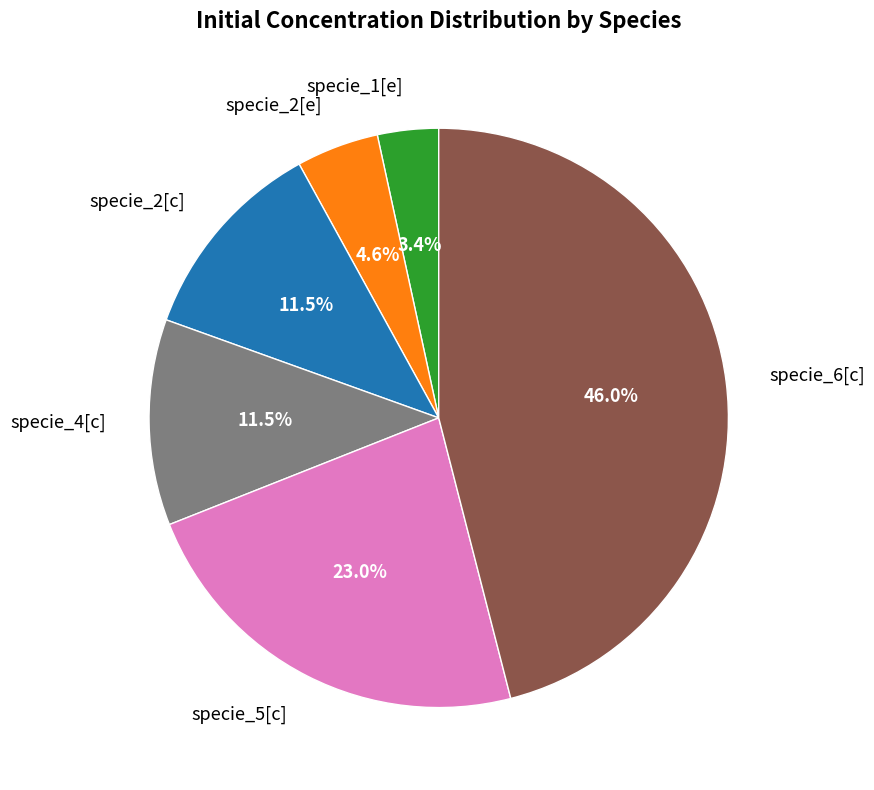

Is specie_2[e] the majority of the pie?

No